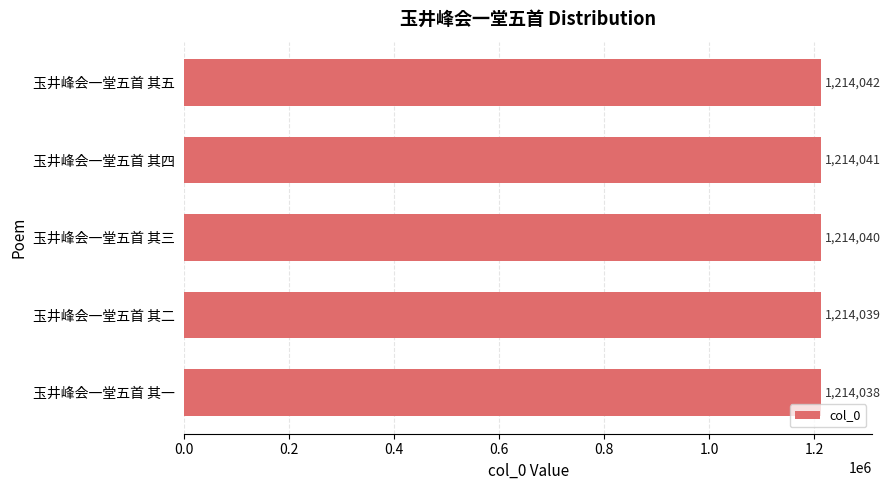

Approximately how many times larger is the value at 玉井峰会一堂五首 其五 compared to 玉井峰会一堂五首 其二?

1.0